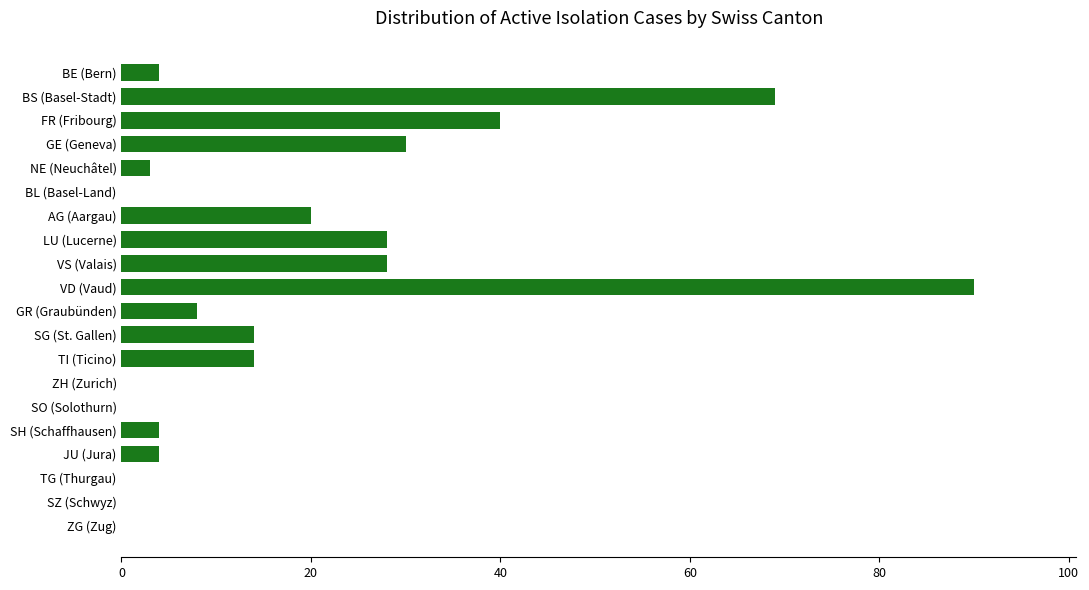

Are the bars horizontal?

Yes